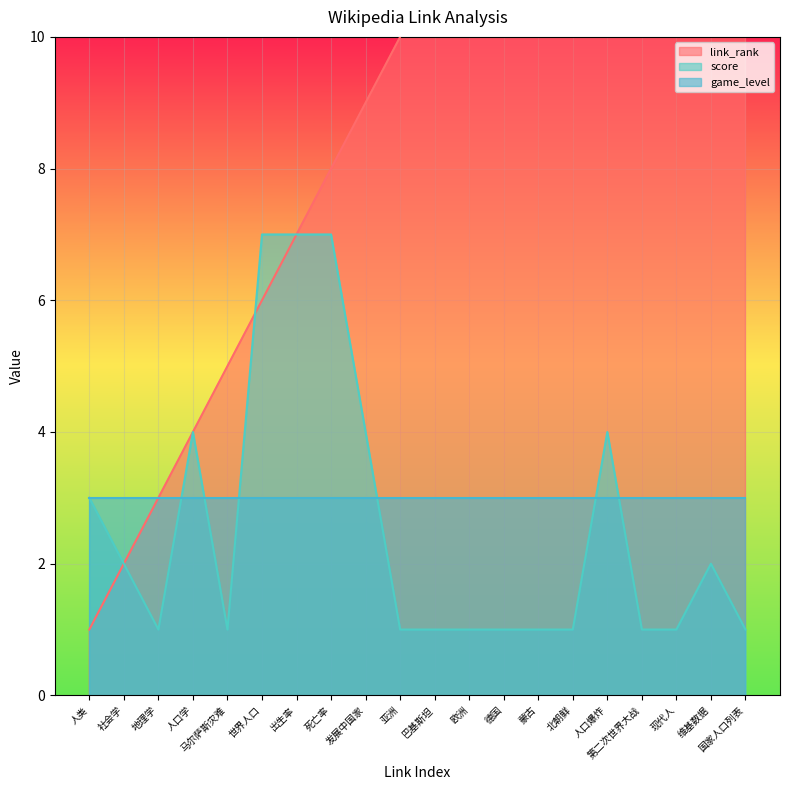

List the labels in order of score value, largest first.

世界人口, 出生率, 死亡率, 人口学, 发展中国家, 人口爆炸, 人类, 社会学, 维基数据, 地理学, 马尔萨斯灾难, 亚洲, 巴基斯坦, 欧洲, 德国, 蒙古, 北朝鲜, 第二次世界大战, 现代人, 国家人口列表